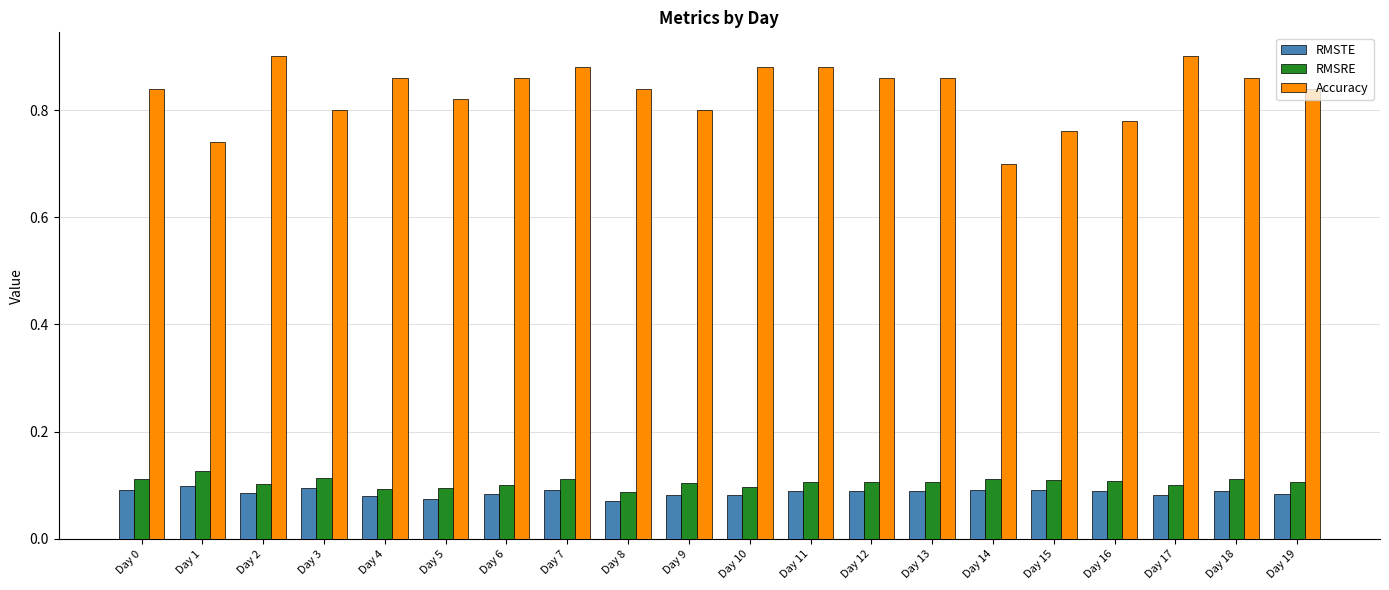

The Accuracy series shows 1.6 at Day 17. True or false?

False